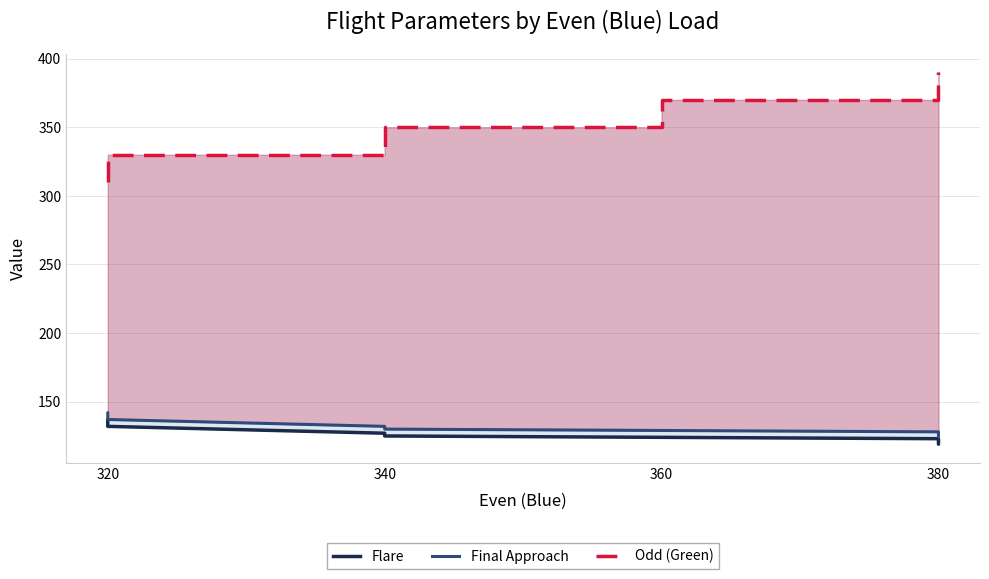

Count the number of data series in this chart.

3